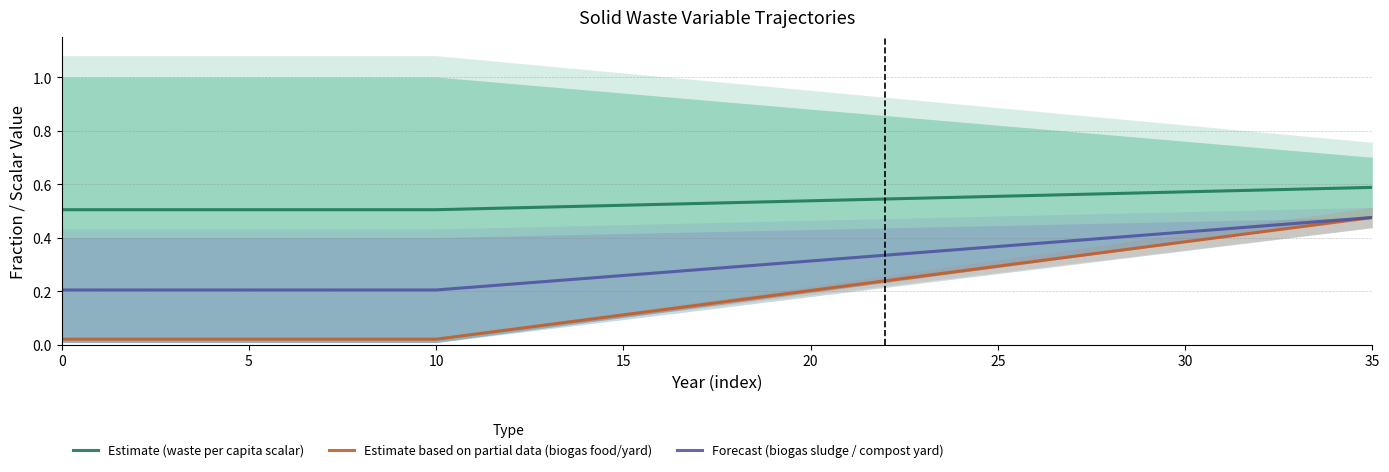

List the series in order of their overall mean, lowest first.

Estimate based on partial data (biogas food/yard), Forecast (biogas sludge / compost yard), Estimate (waste per capita scalar)